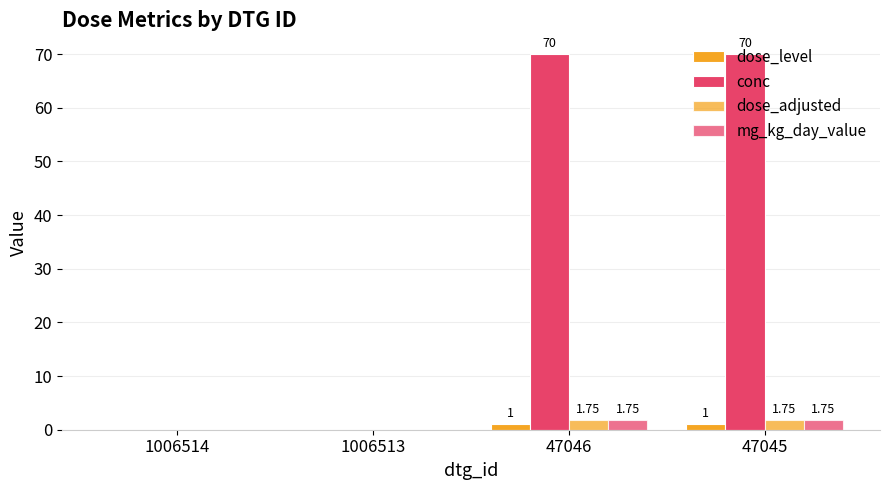

How many groups of bars are there?

4